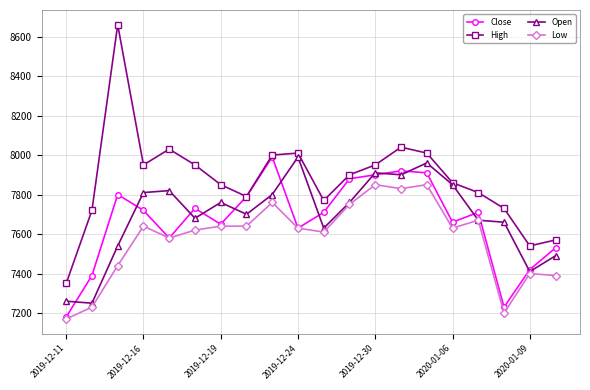

How many categories are shown in the chart?

20